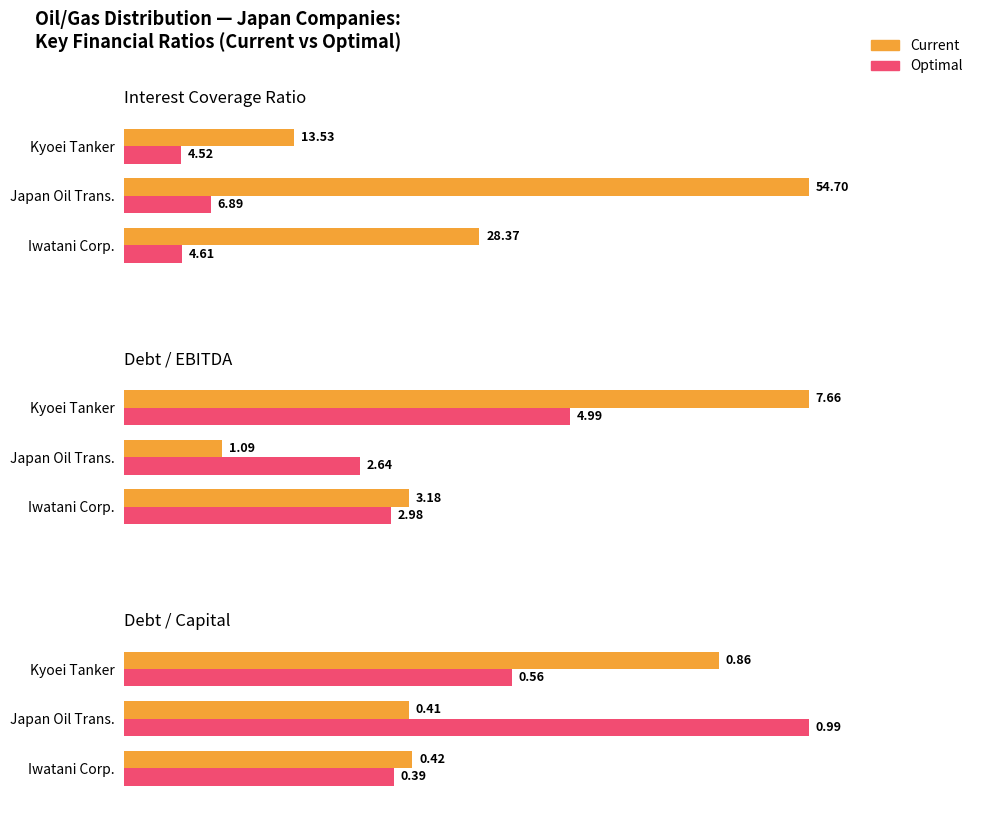

What is the value of the Optimal bar at the 1st from the left?

0.4